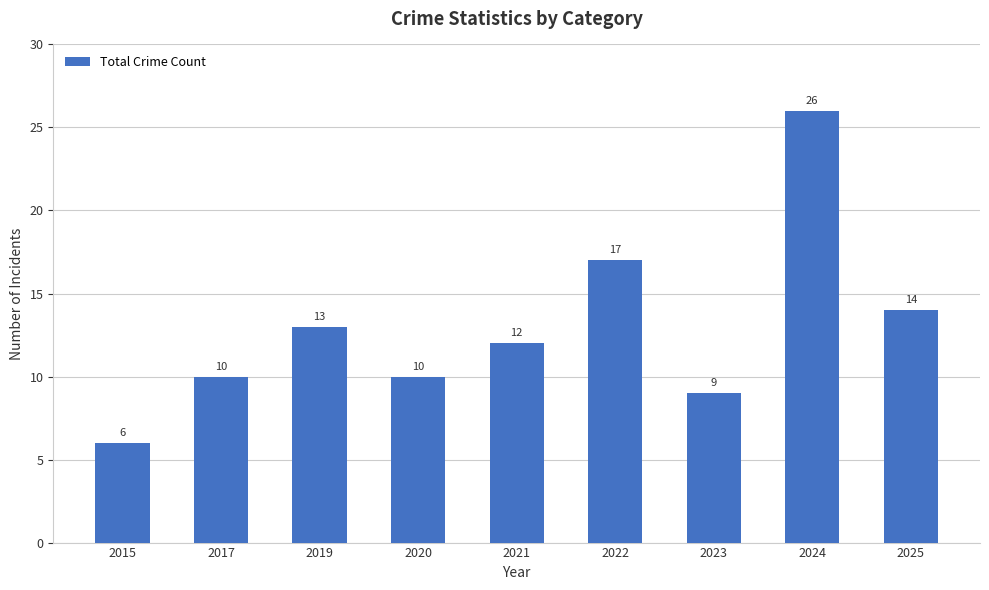

Reading left to right, extract all data points from this chart.

6	10	13	10	12	17	9	26	14